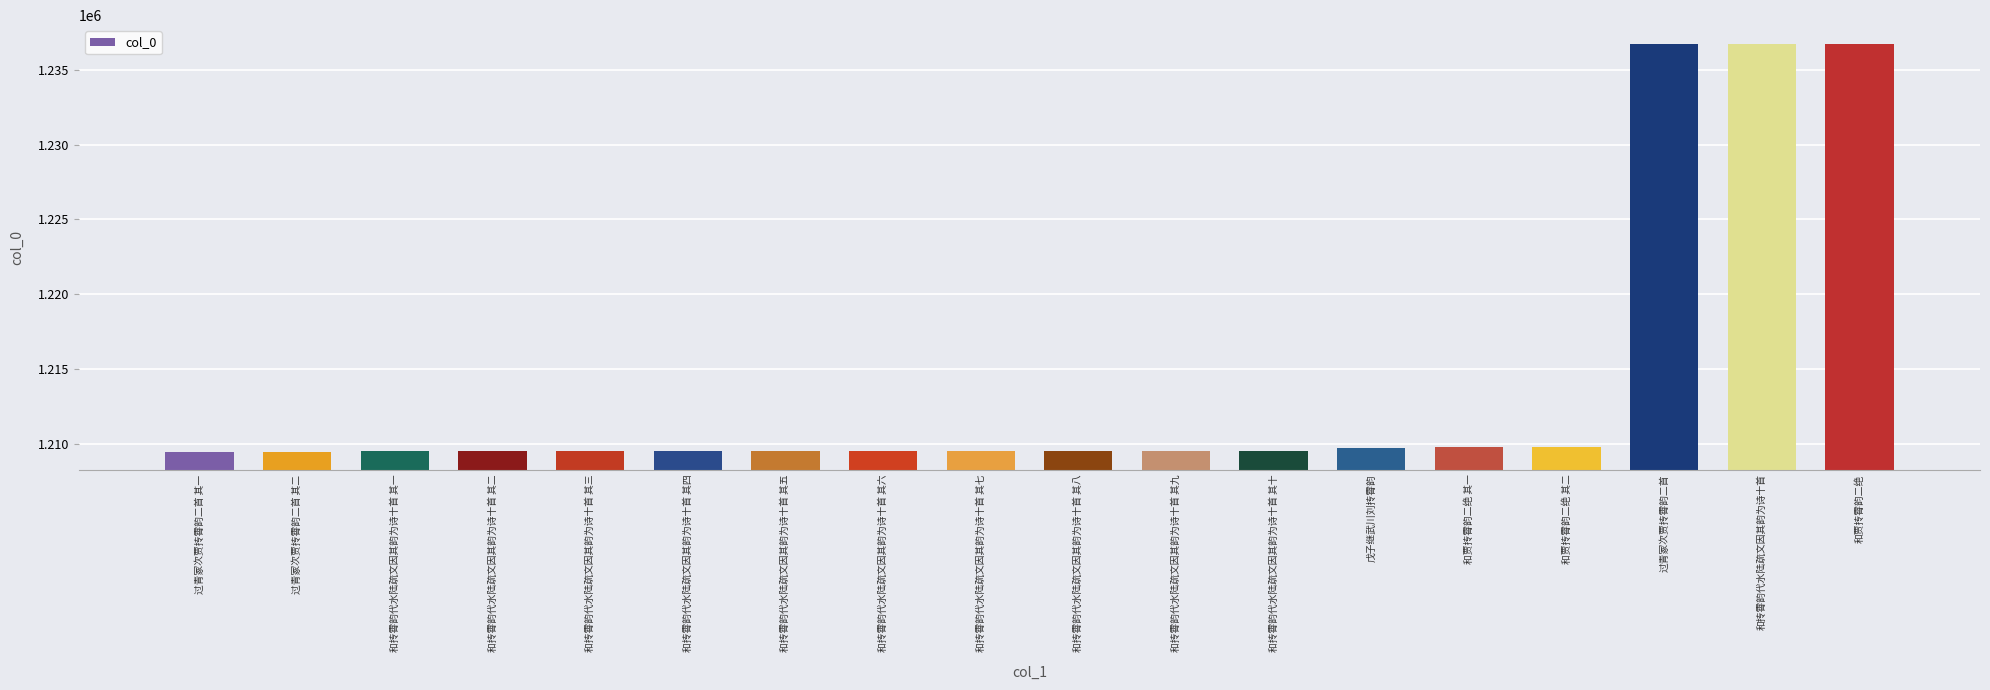

How many data points does each series have?

18